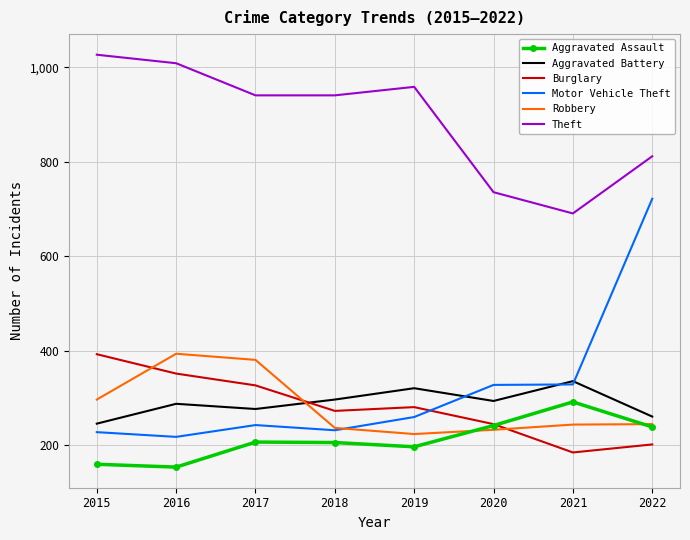

Where is the first local minimum for Motor Vehicle Theft?

2016